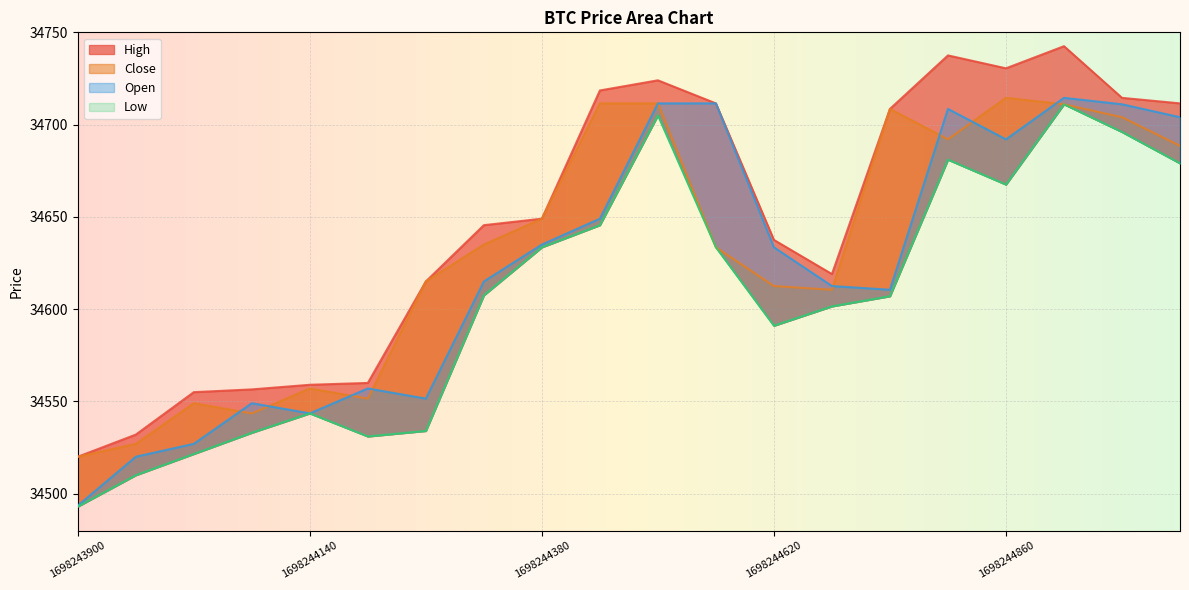

Which series has the largest total across all categories?

High